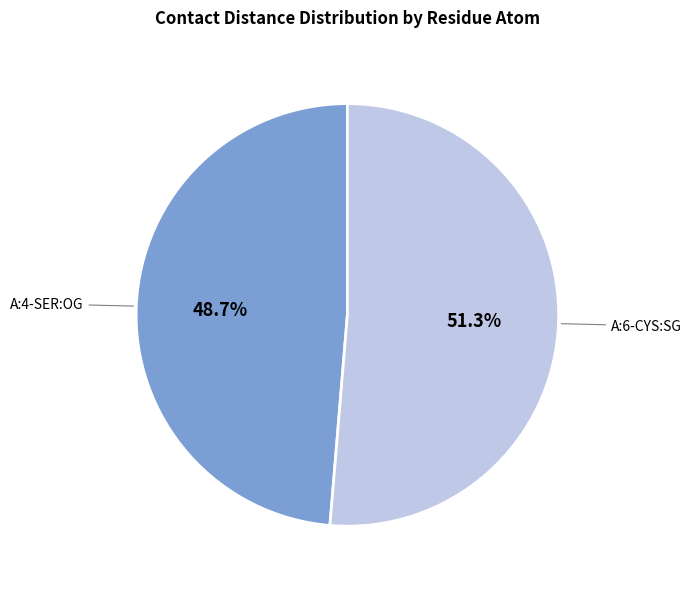

How many slices are in this pie chart?

2